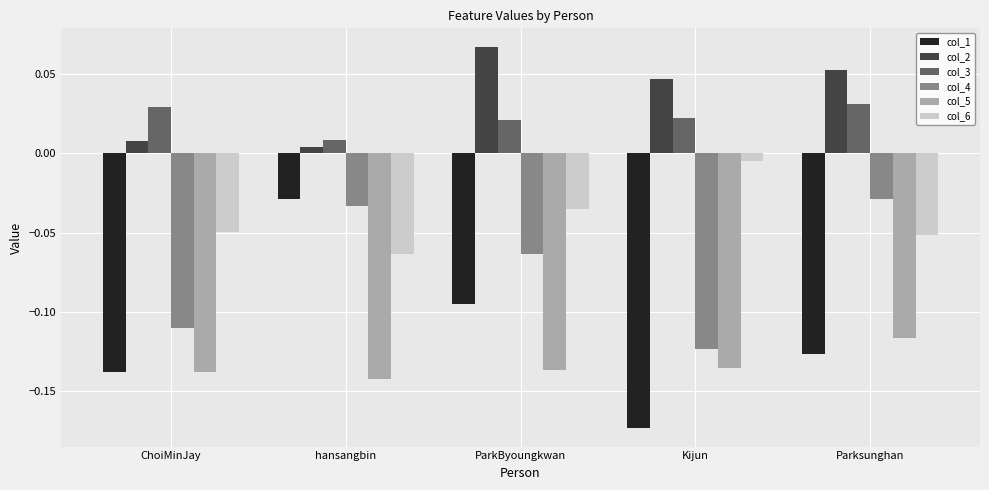

At which label does col_5 reach its peak?

Parksunghan